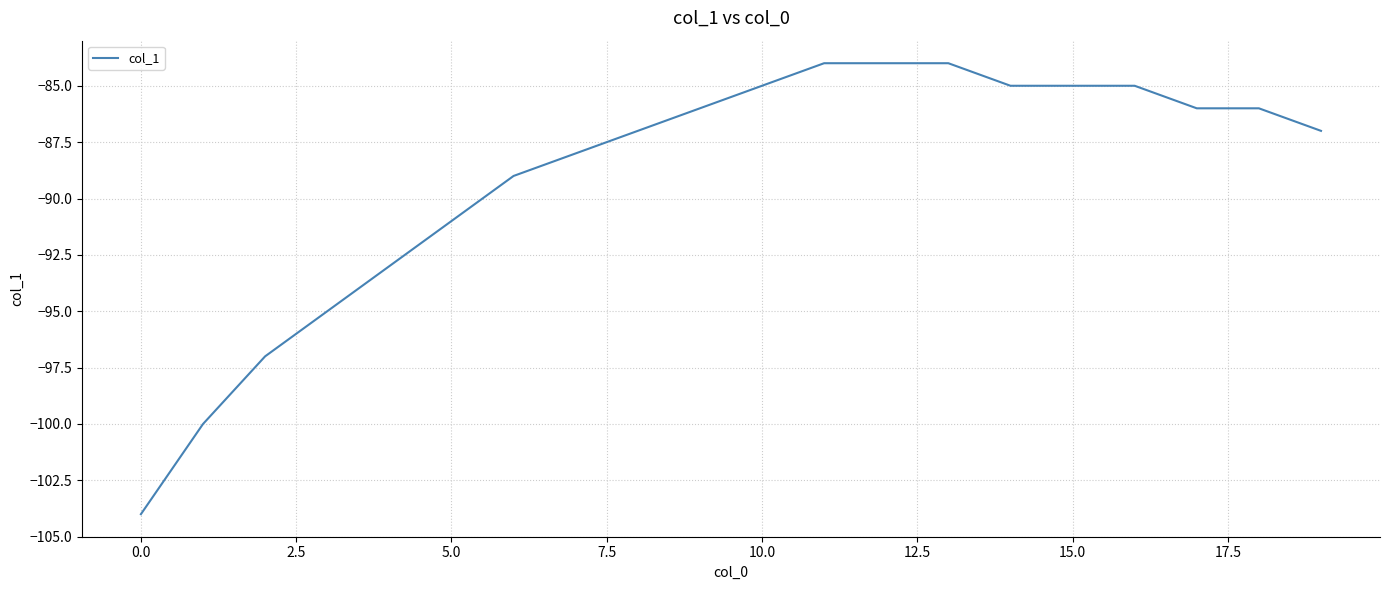

What is the smallest value displayed?

-104